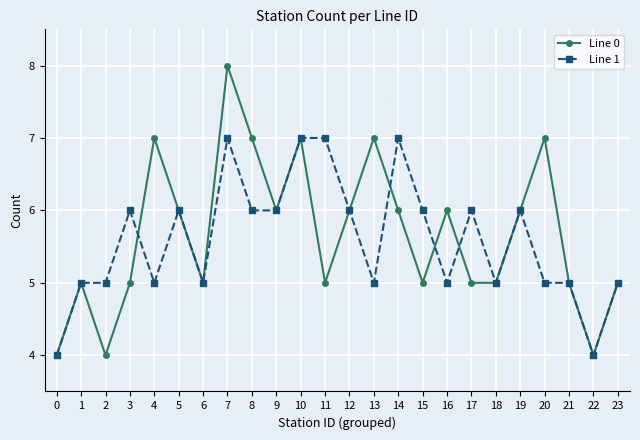

Reading right to left, what are all the values shown in this chart?

Line 0: 5	4	5	7	6	5	5	6	5	6	7	6	5	7	6	7	8	5	6	7	5	4	5	4
Line 1: 5	4	5	5	6	5	6	5	6	7	5	6	7	7	6	6	7	5	6	5	6	5	5	4